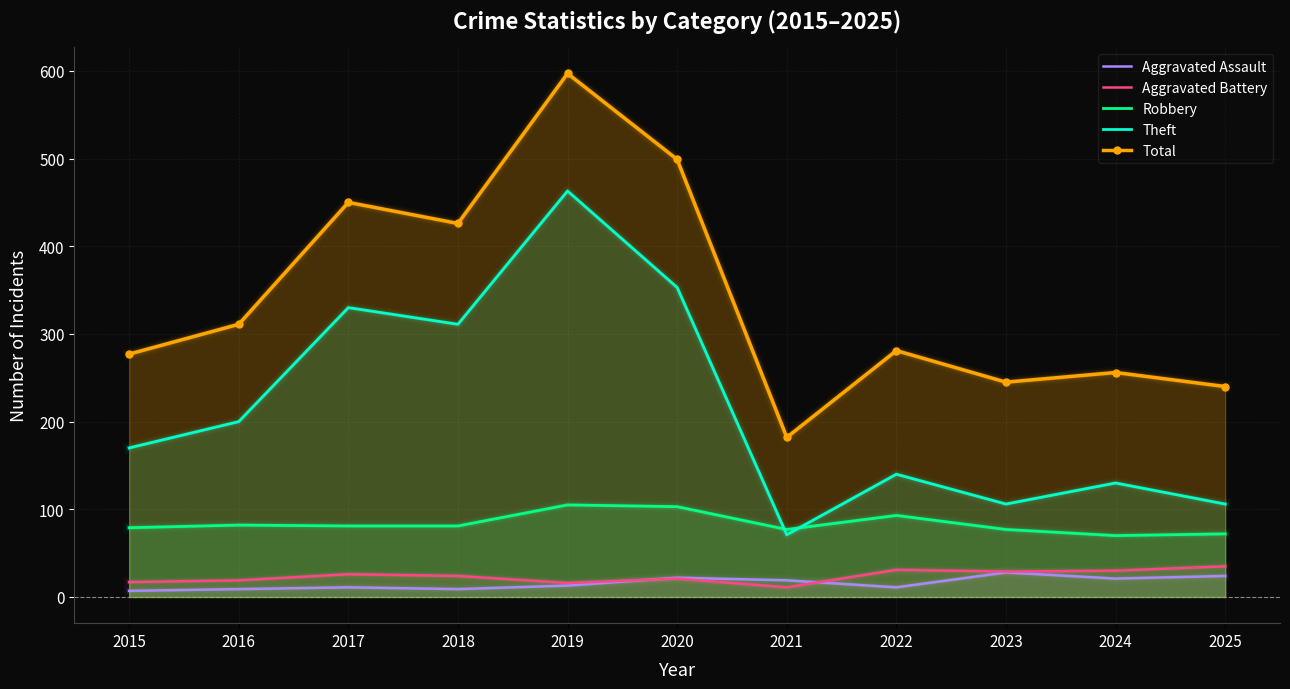

What is the total value across all series at 2024?

507